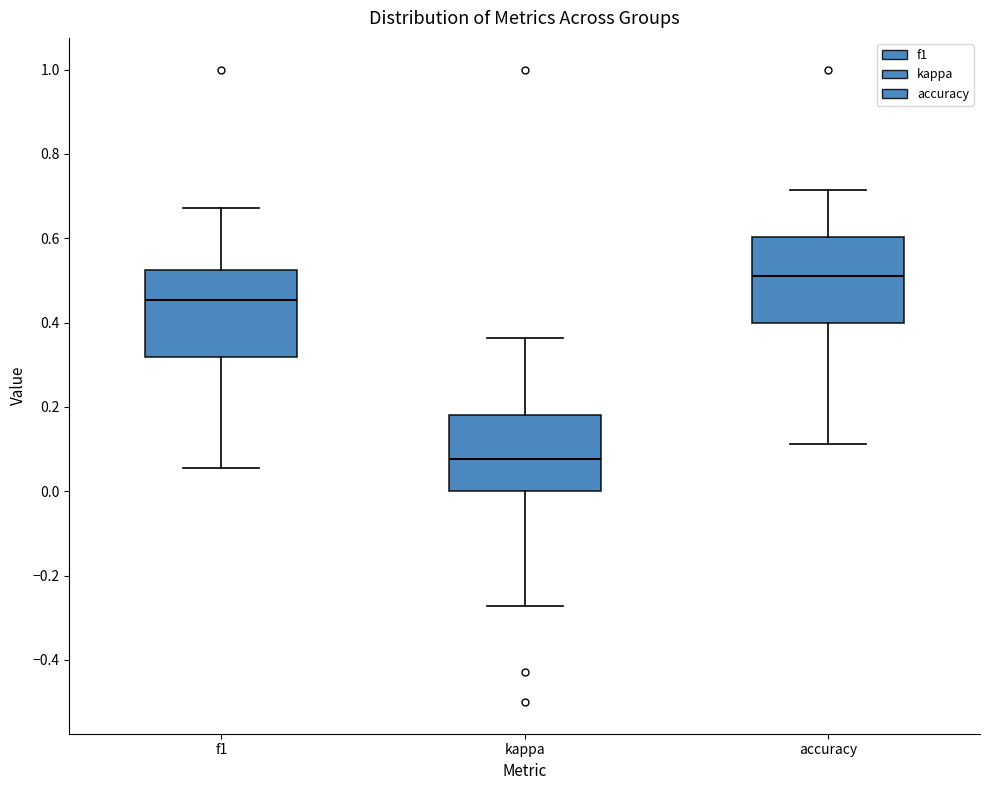

Where is the upper edge of the box for f1 on the y-axis? The values are not printed on the chart, so give them approximately, as read against the axis.

0.52